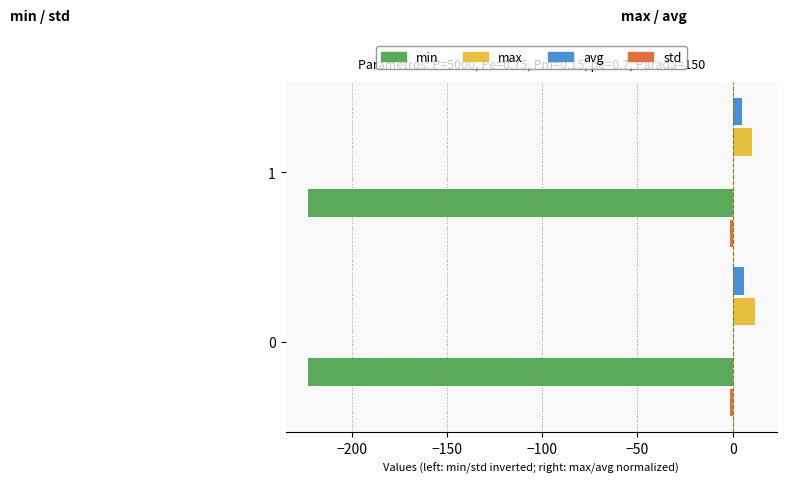

What is the sum of all avg values?

10.9